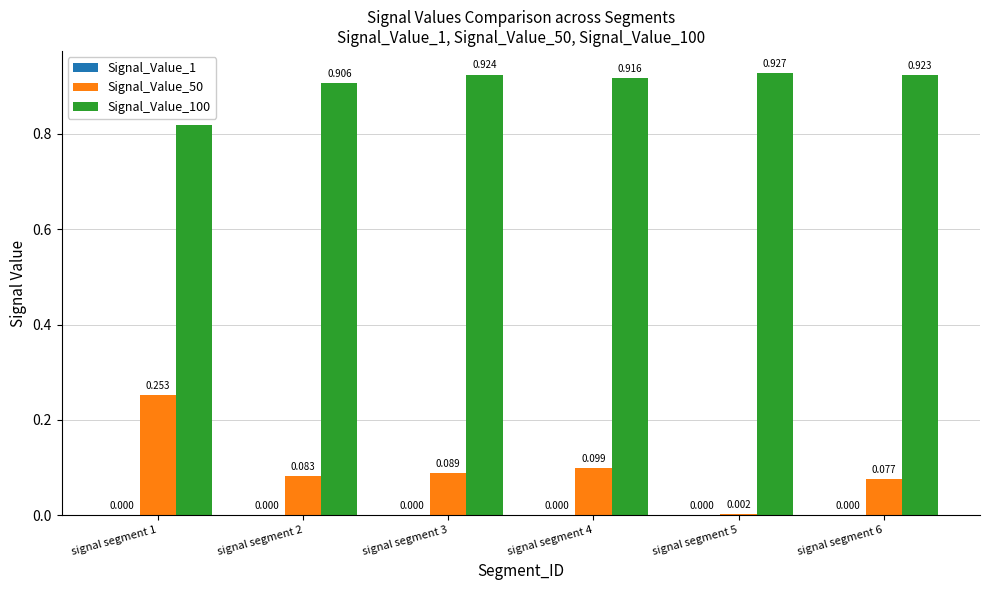

Does the chart contain stacked bars?

No